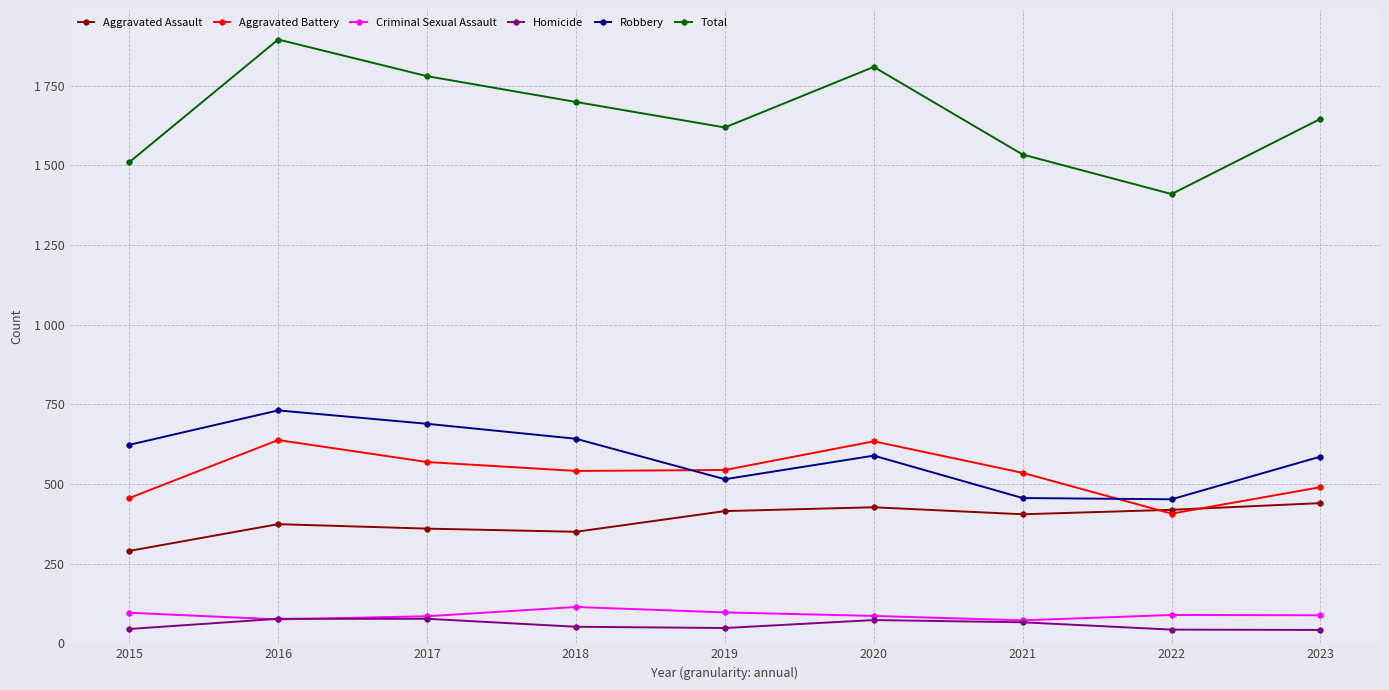

What is the difference between the maximum and minimum values in the Aggravated Assault series?

150